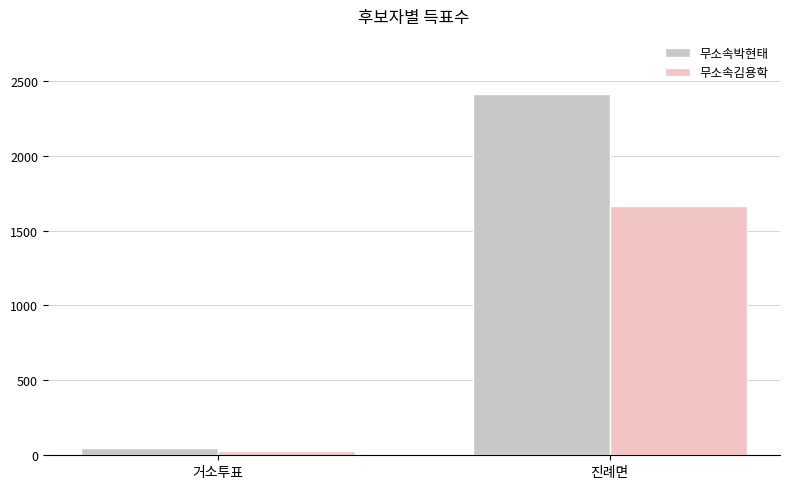

Is it true that 무소속박현태 equals 46 at 거소투표?

True